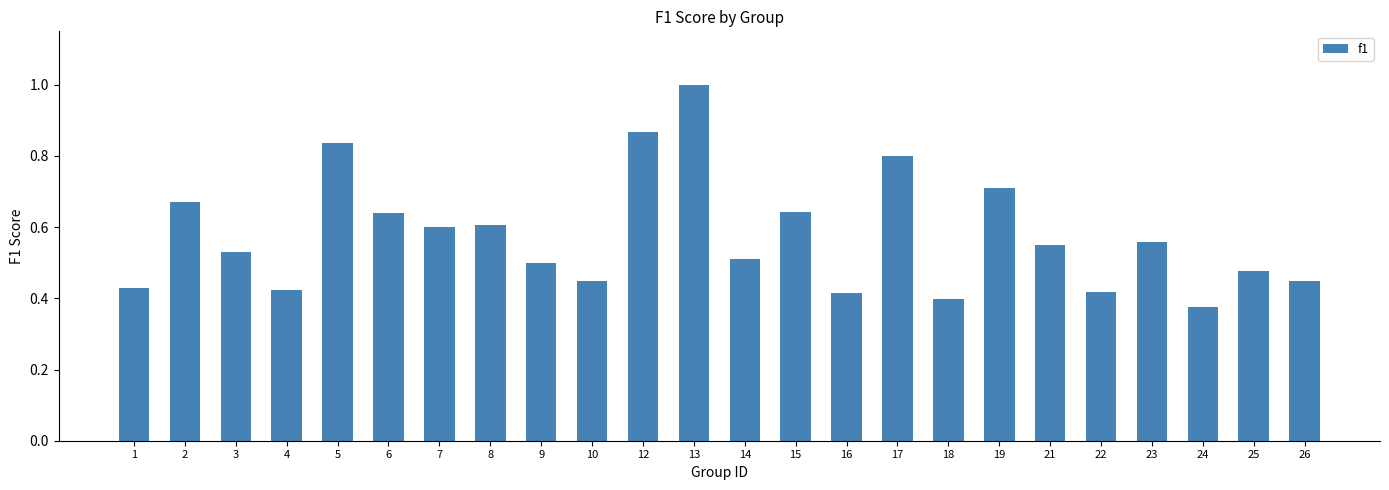

Which label corresponds to the largest value in the chart?

13